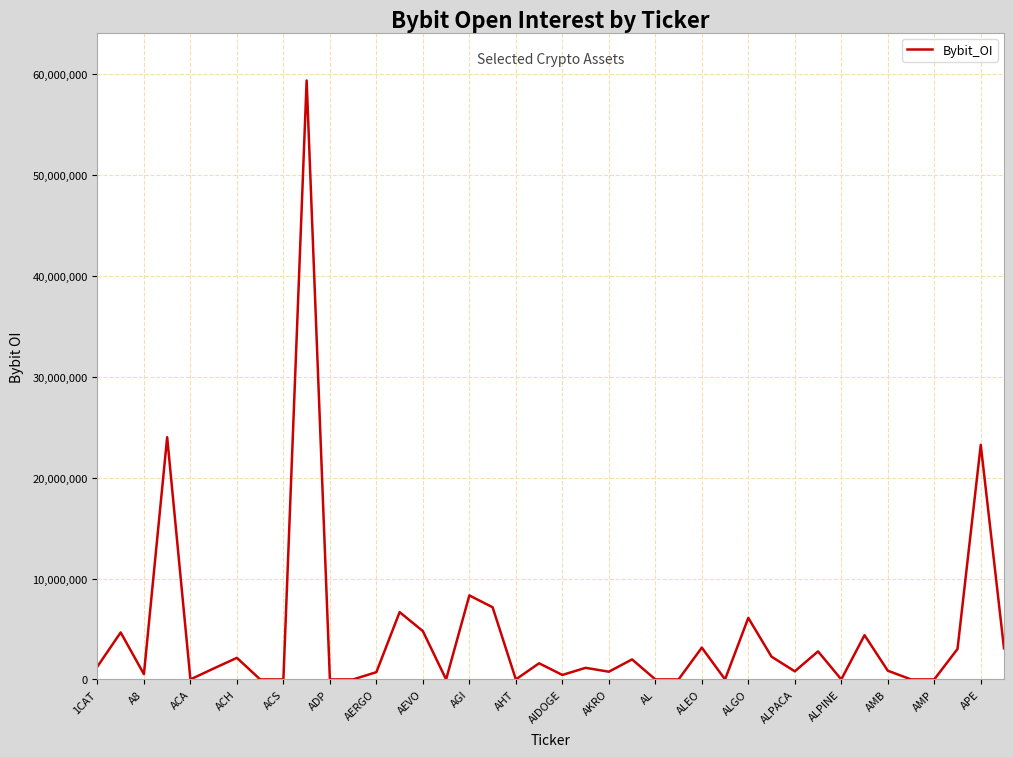

What is the maximum value shown in the chart?

59369062